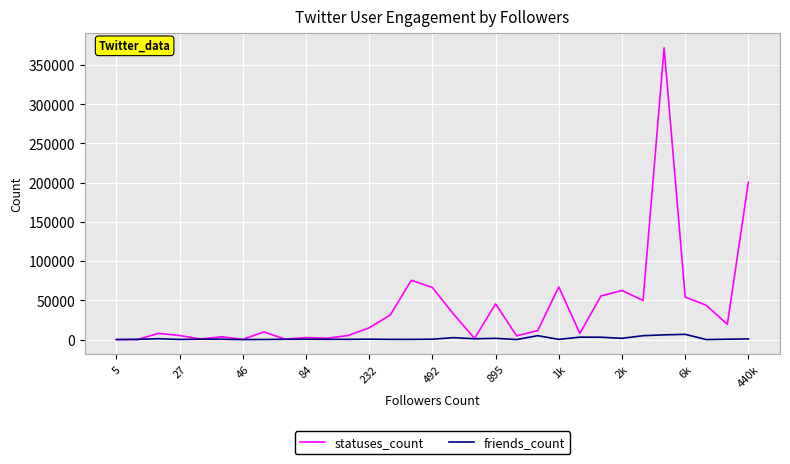

Which series has the widest spread of values?

statuses_count